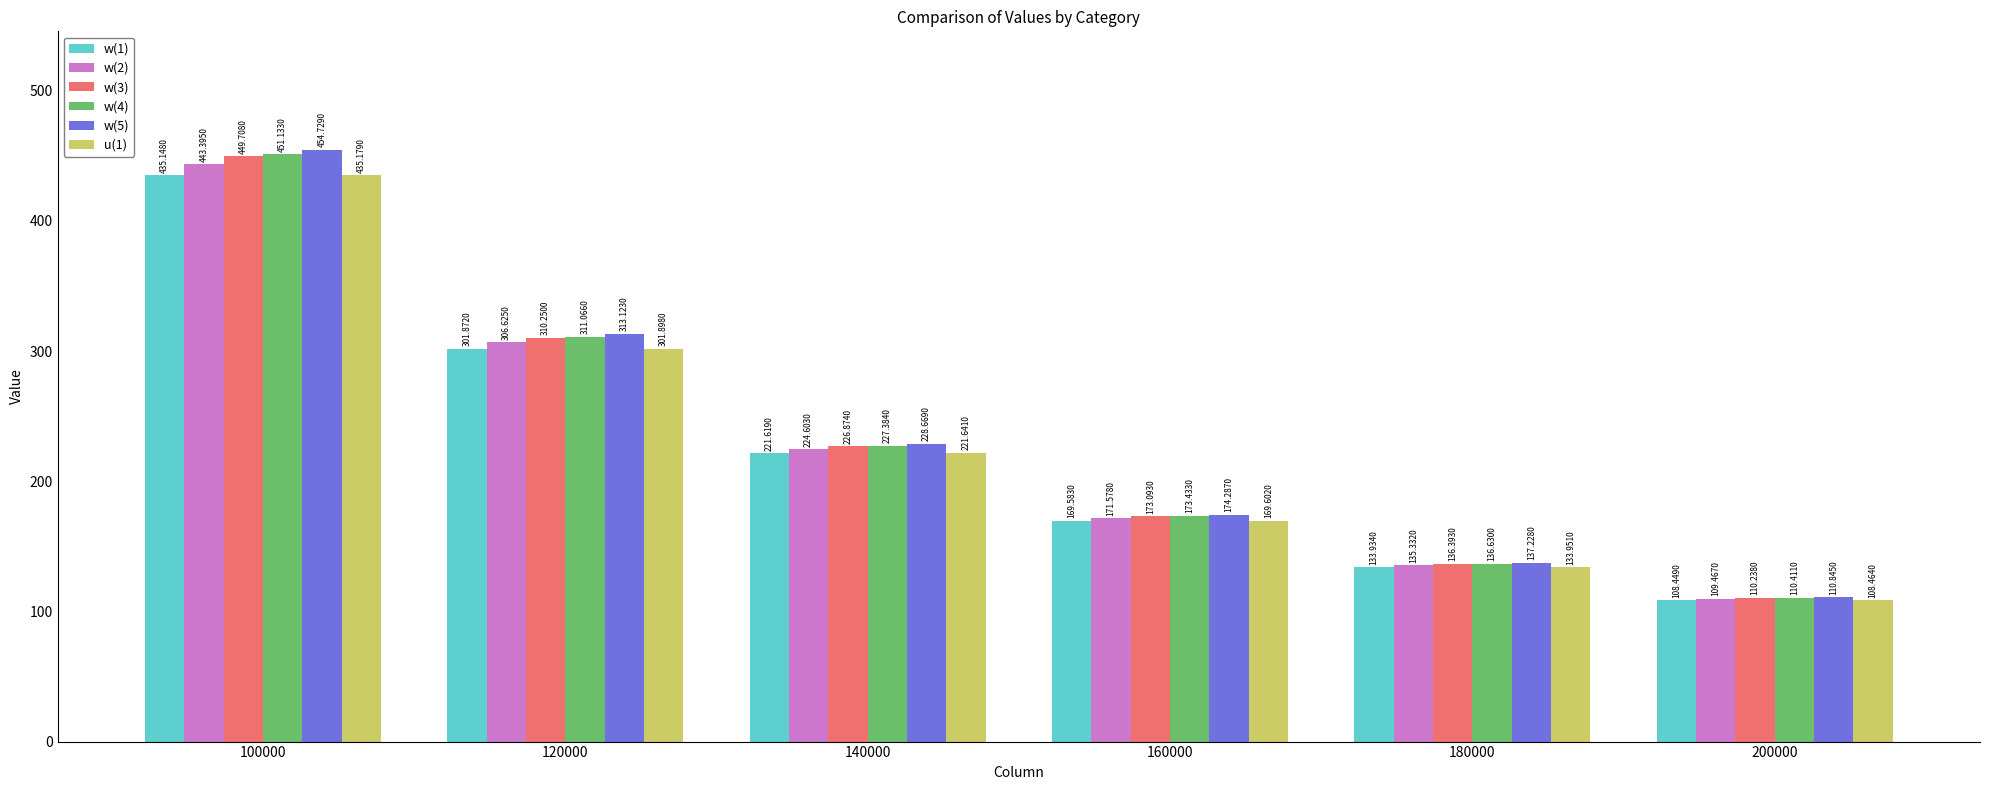

True or false: w(2) has a value of 224.6 at 140000.

True